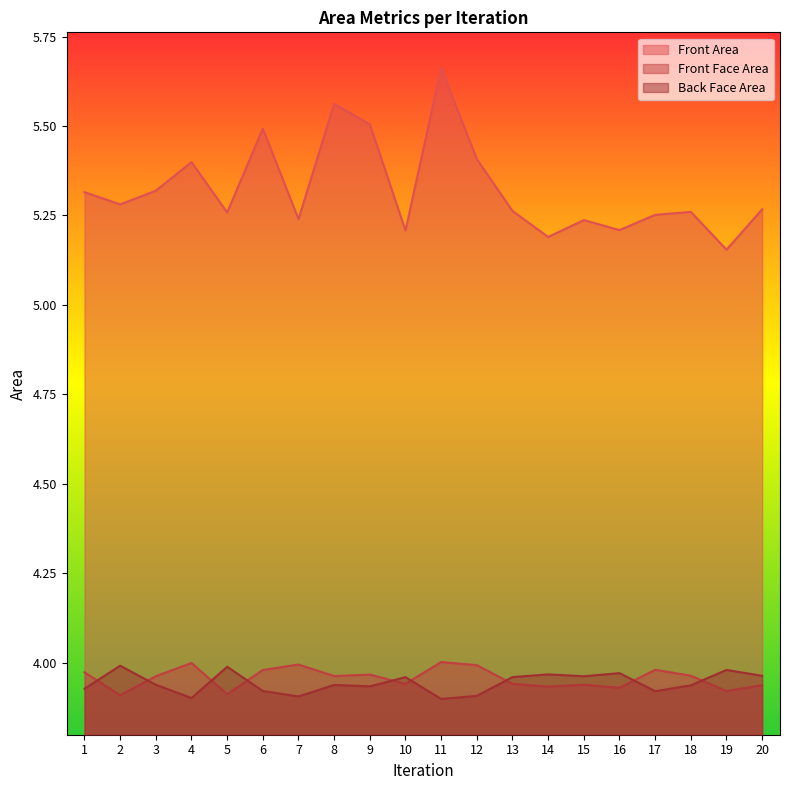

Which category has the lowest value in the Front Area series?

19